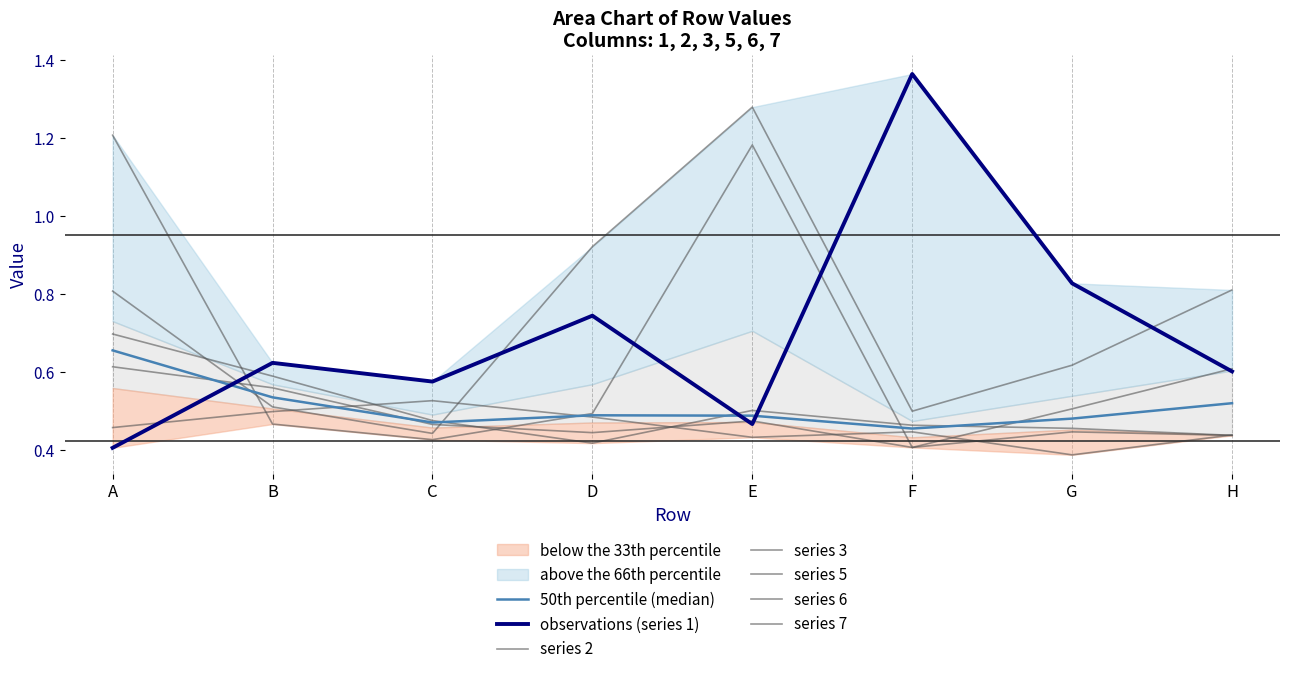

Where is the first local maximum for 3?

E